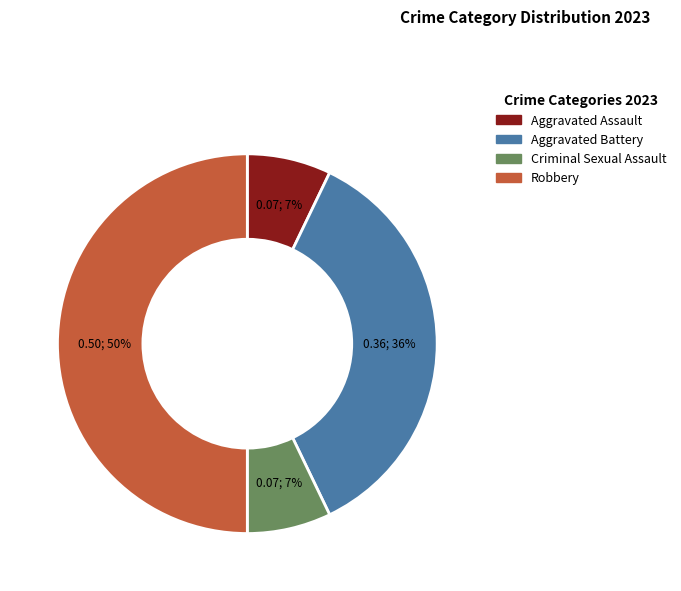

How many segments does this pie chart have?

4